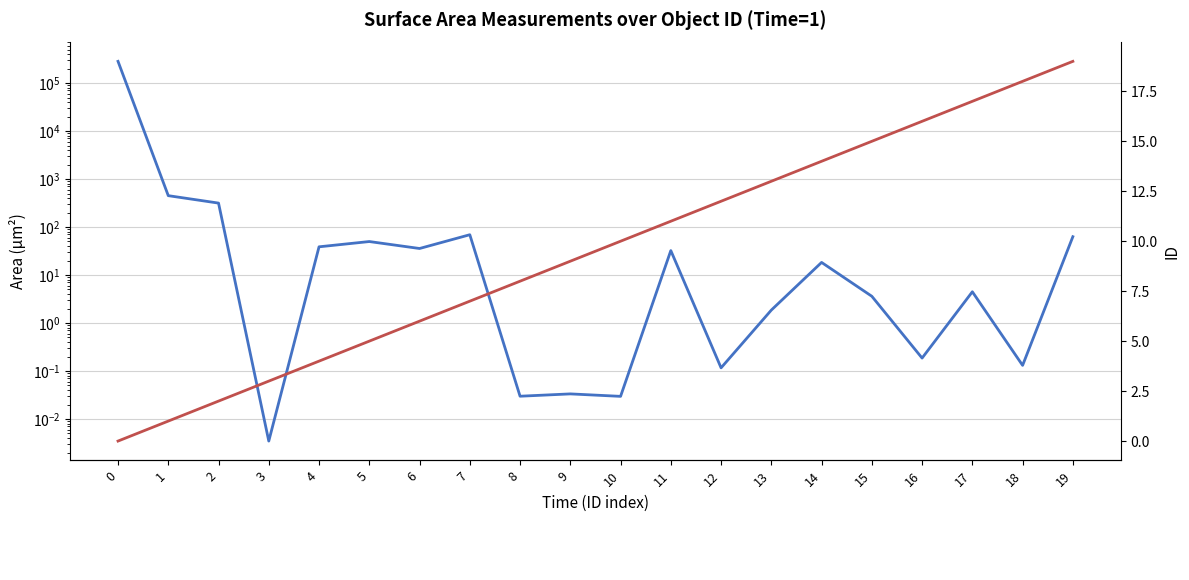

Is it true that Area (µm²) equals 3.0 at 13?

False